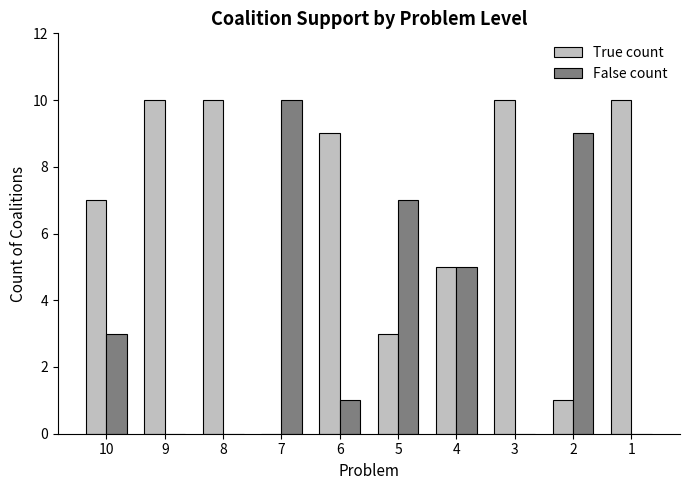

How many False count values are between 0 and 7?

8